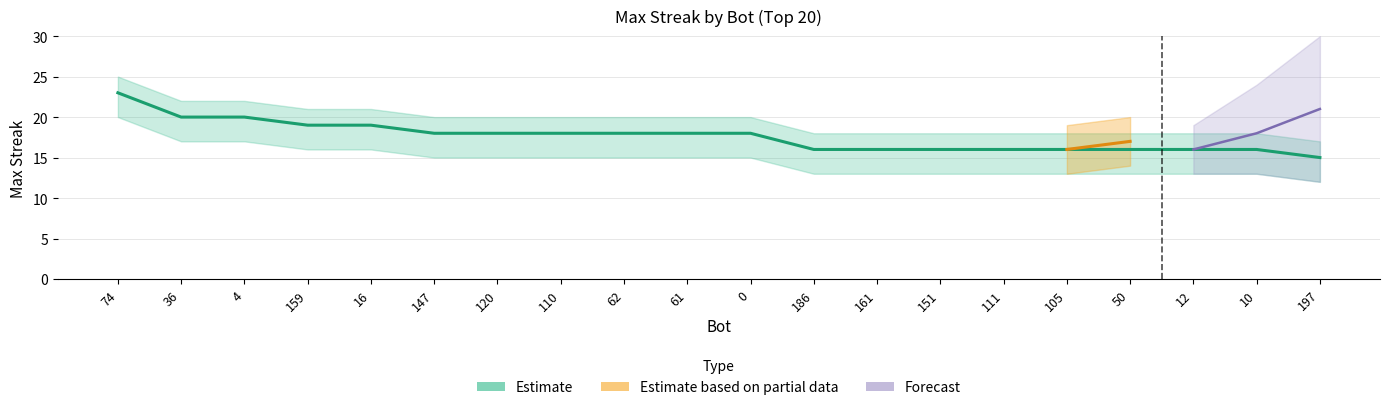

Reading left to right, list all the values displayed in this chart.

23	20	20	19	19	18	18	18	18	18	18	16	16	16	16	16	16	16	16	15